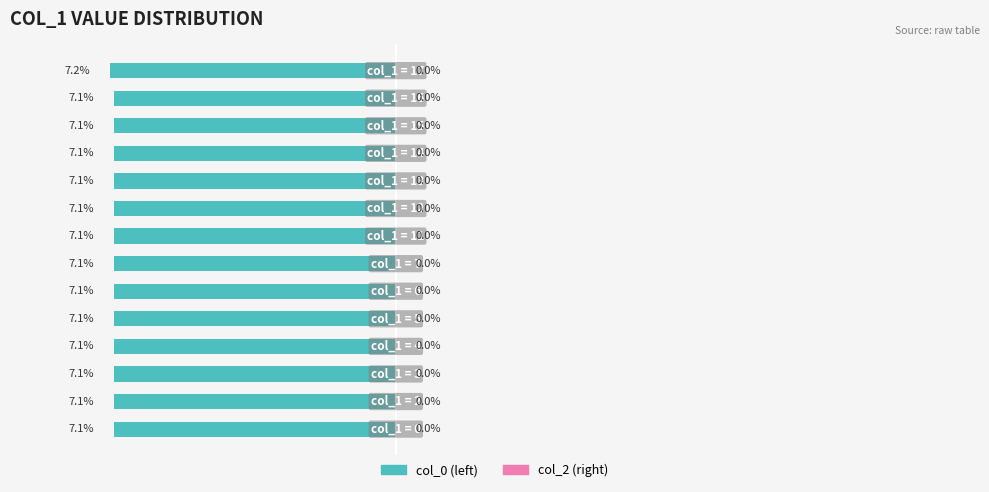

Does the chart contain any negative values?

Yes